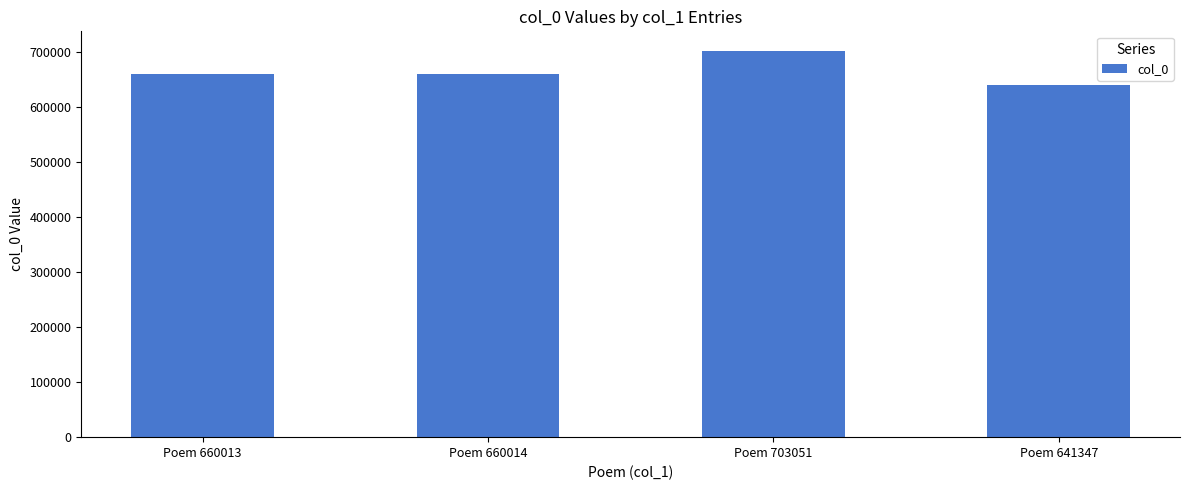

How many bars are there in total?

4